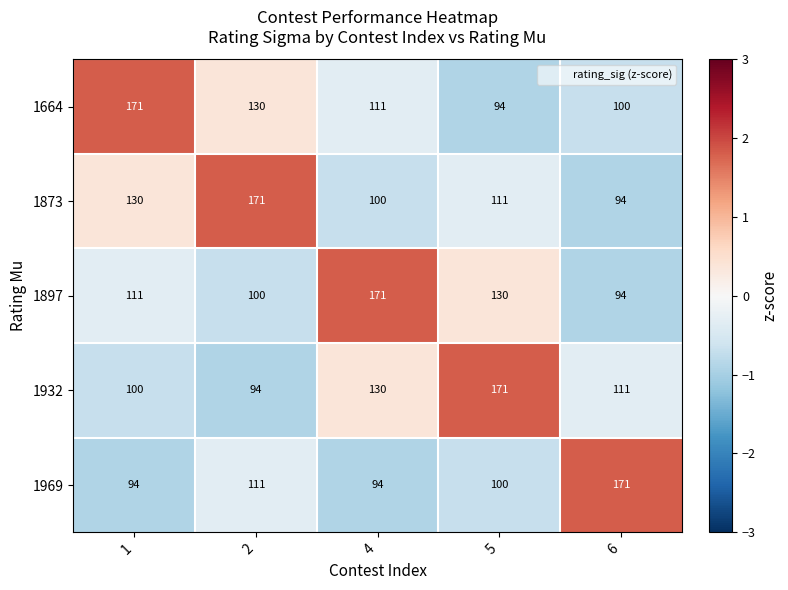

Where does the 1932 series first go above 111?

4